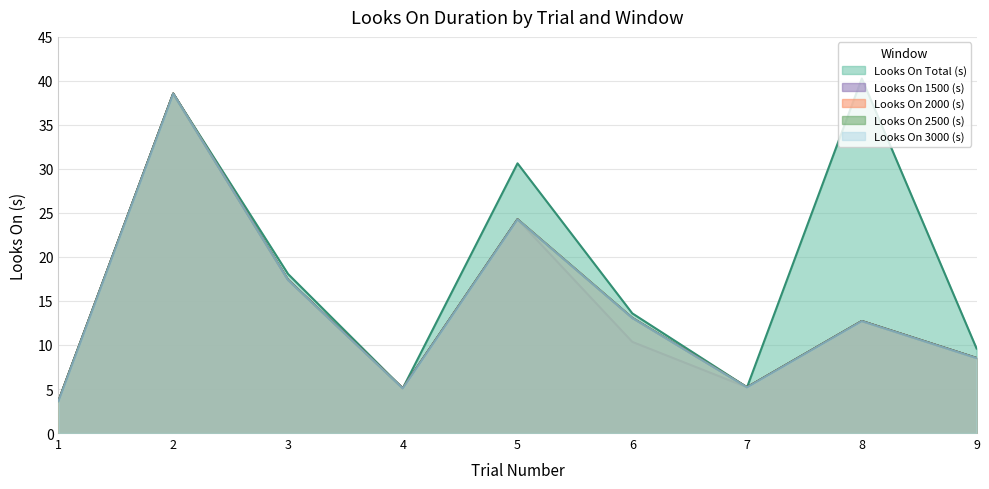

Reading left to right, what are all the values shown in this chart?

Looks On Total (s): 1=3.6	2=38.6	3=18.1	4=5.1	5=30.6	6=13.6	7=5.2	8=40.3	9=9.6
Looks On 1500 (s): 1=3.6	2=38.6	3=17.4	4=5.1	5=24.3	6=10.4	7=5.2	8=12.7	9=8.5
Looks On 2000 (s): 1=3.6	2=38.6	3=17.4	4=5.1	5=24.3	6=13.1	7=5.2	8=12.7	9=8.5
Looks On 2500 (s): 1=3.6	2=38.6	3=17.4	4=5.1	5=24.3	6=13.1	7=5.2	8=12.7	9=8.5
Looks On 3000 (s): 1=3.6	2=38.6	3=17.4	4=5.1	5=24.3	6=13.1	7=5.2	8=12.7	9=8.5